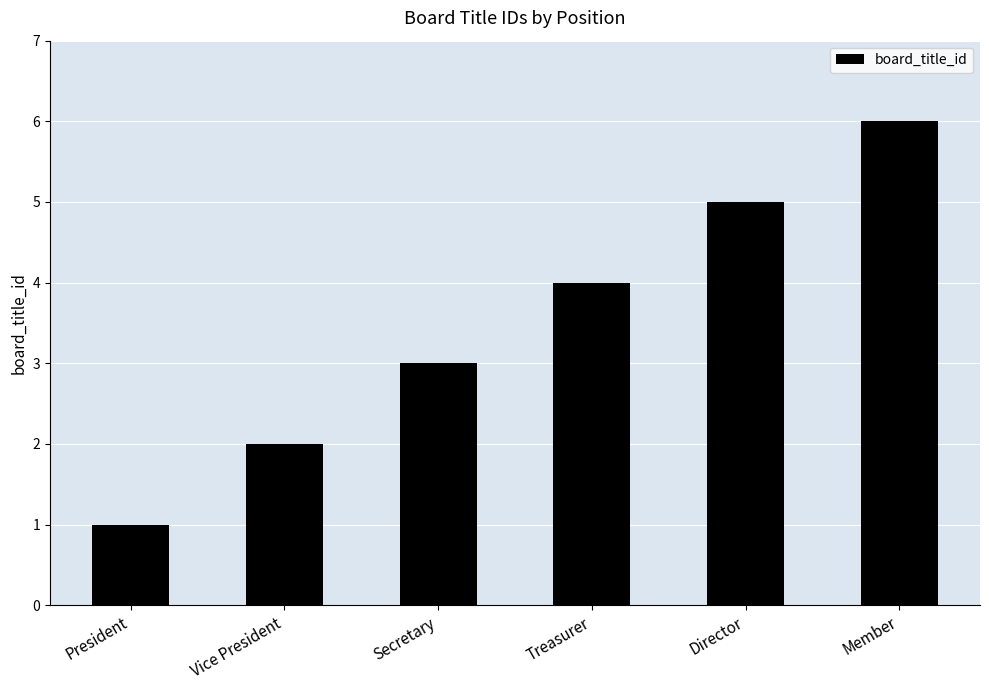

What is the label of the 5th bar from the right?

Vice President